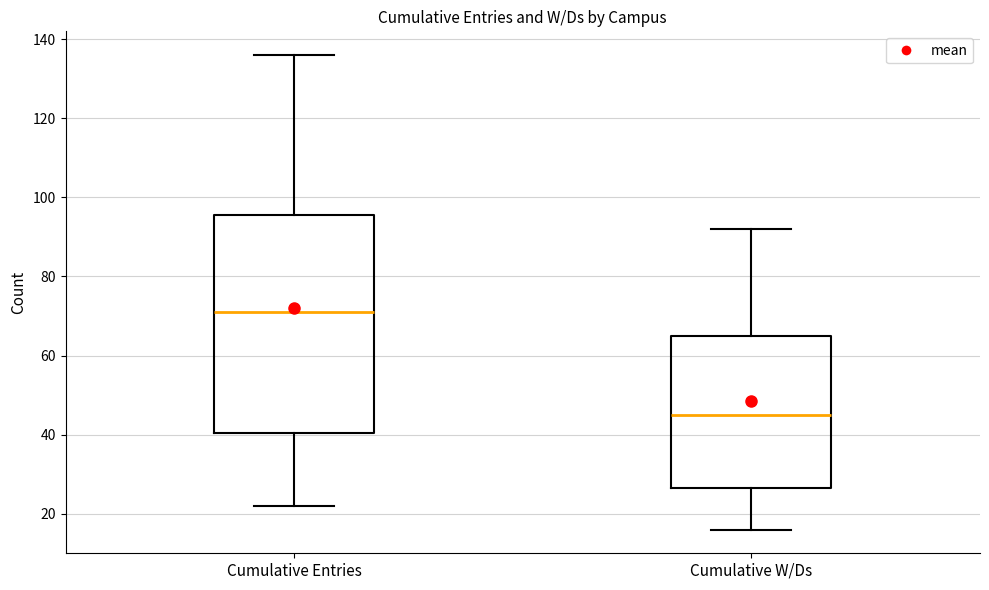

Reading left to right, transcribe this box plot: for each box, give where its median line is, the range the box spans, and where its two whiskers end, as read against the y-axis. The values are not printed on the chart, so give them approximately, as read against the axis.

Cumulative Entries: median 72, box 40 to 96, whiskers 22 to 136
Cumulative W/Ds: median 46, box 26 to 66, whiskers 16 to 92